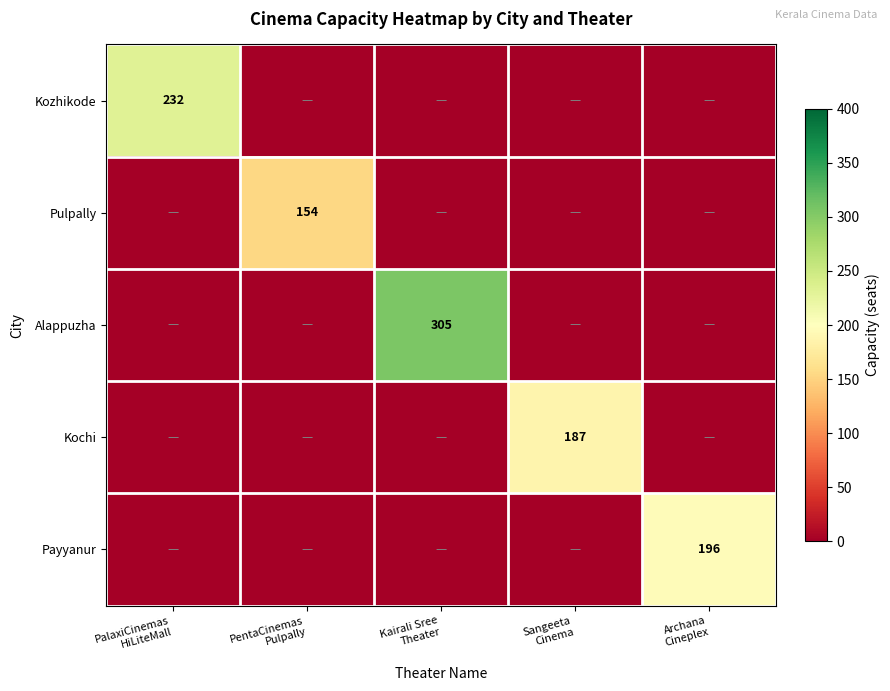

What is the sum of all Payyanur values?

196